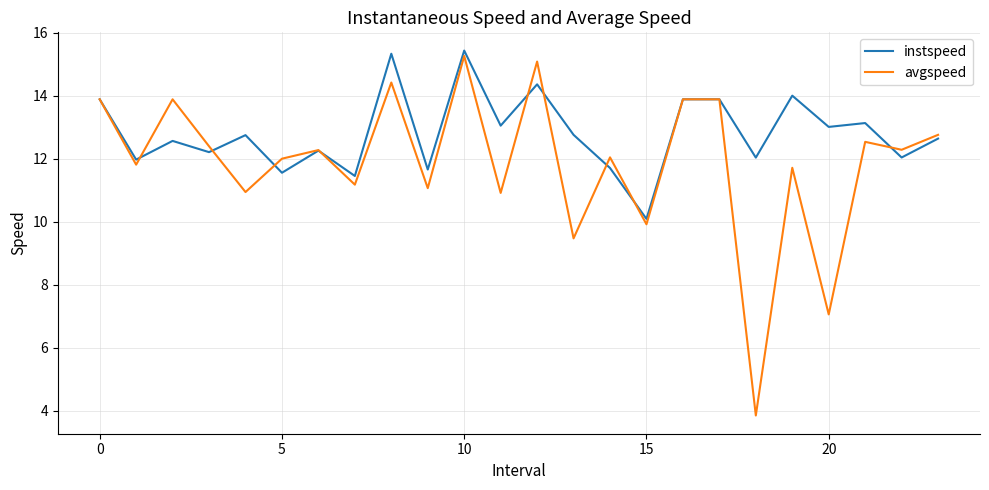

Rank the series by their average value, from highest to lowest.

instspeed, avgspeed